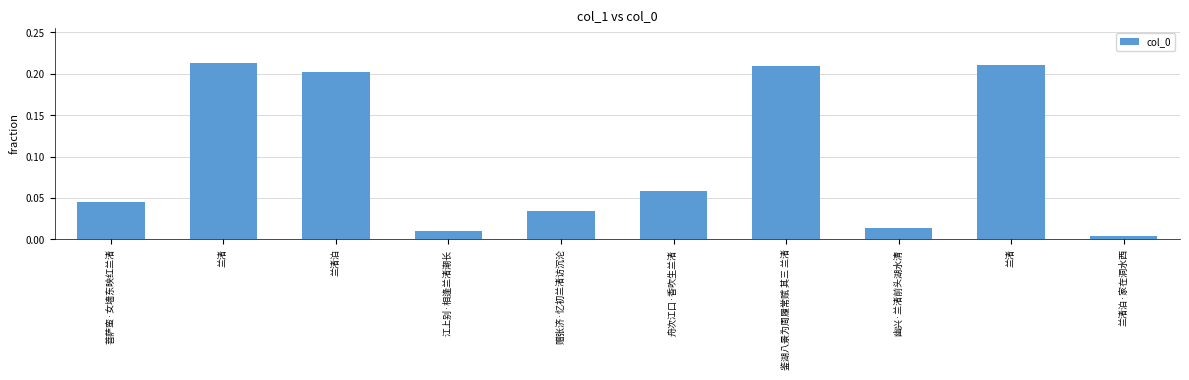

How many data points does each series have?

10